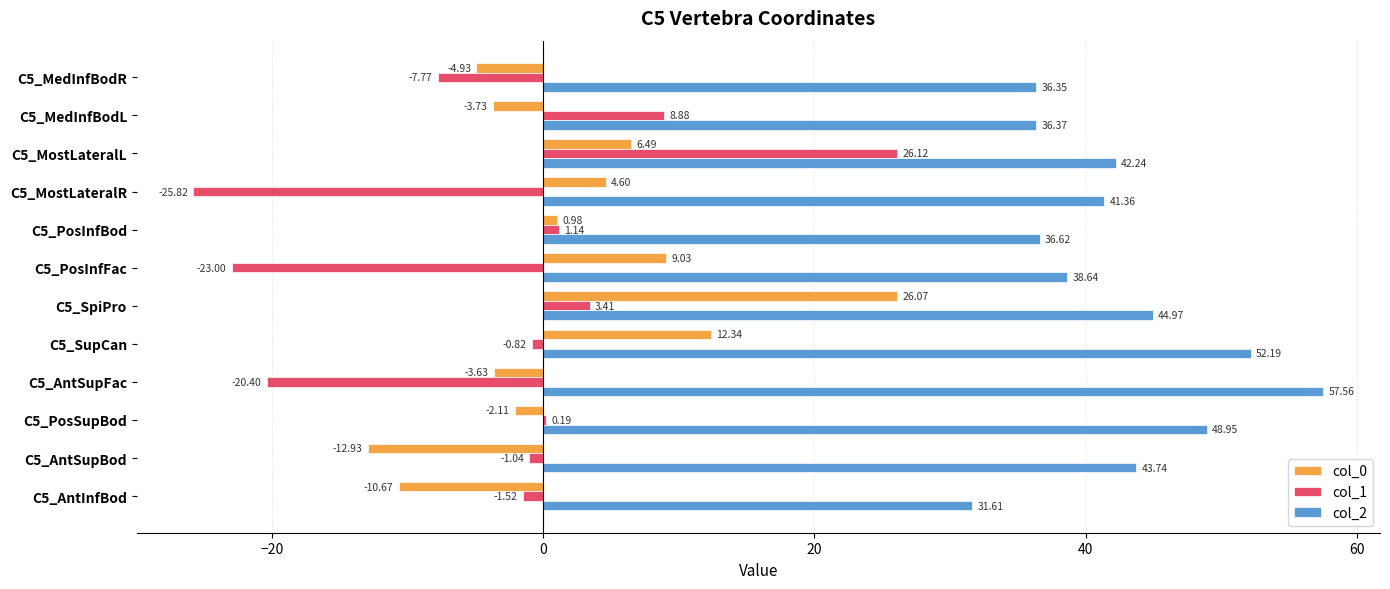

Which series has the largest total across all categories?

col_2